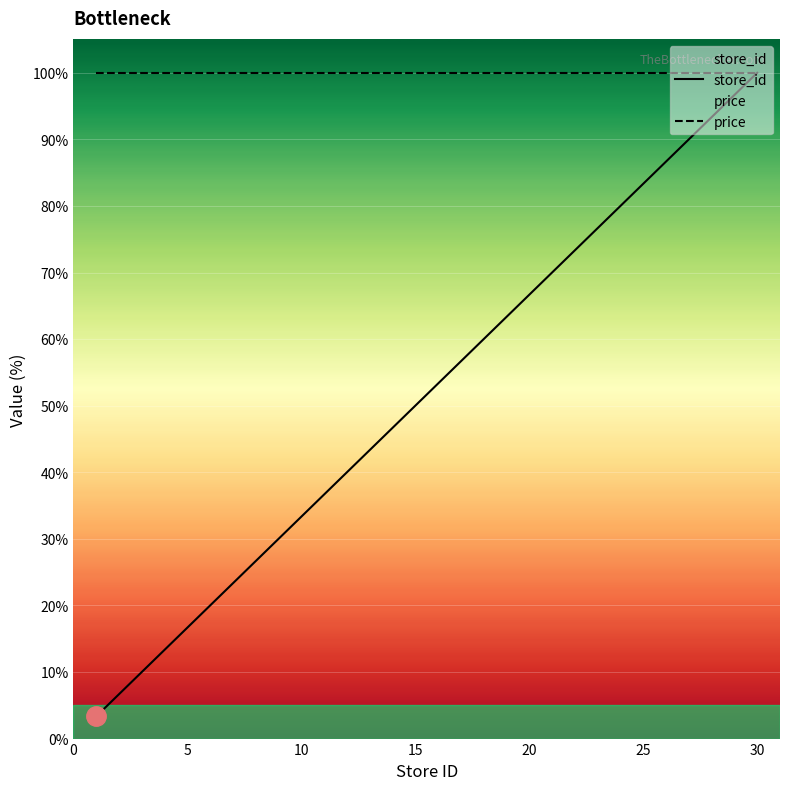

Reading left to right, what are all the values shown in this chart?

store_id: 3.3	6.7	10.0	13.3	16.7	23.3	30.0	36.7	43.3	46.7	56.7	60.0	63.3	73.3	76.7	80.0	90.0	93.3	96.7	100.0
price: 100.0	100.0	100.0	100.0	100.0	100.0	100.0	100.0	100.0	100.0	100.0	100.0	100.0	100.0	100.0	100.0	100.0	100.0	100.0	100.0